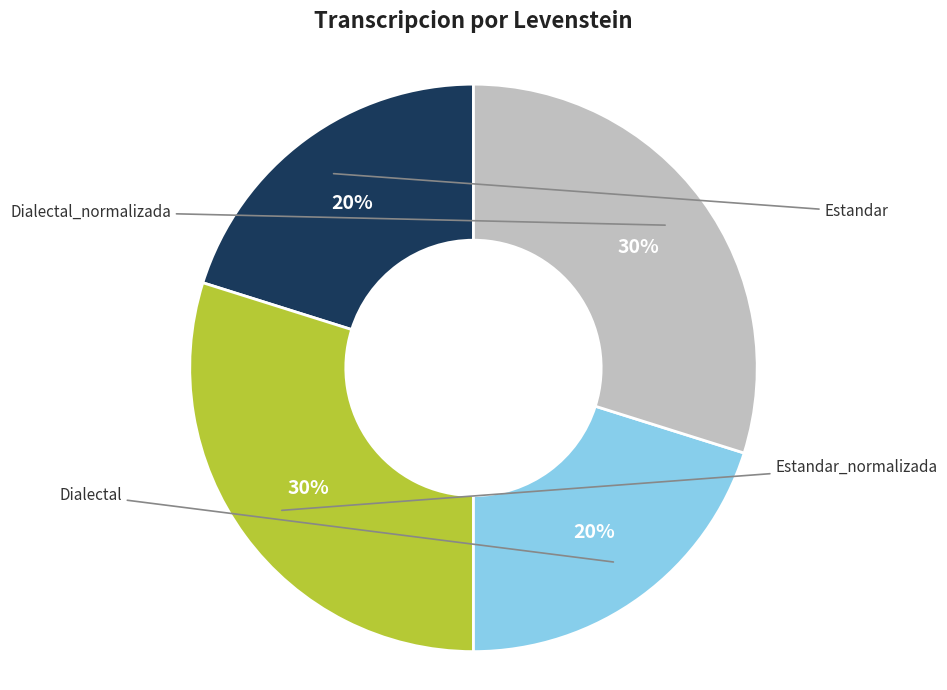

To the nearest percent, what percentage of the pie is Estandar_normalizada?

30%